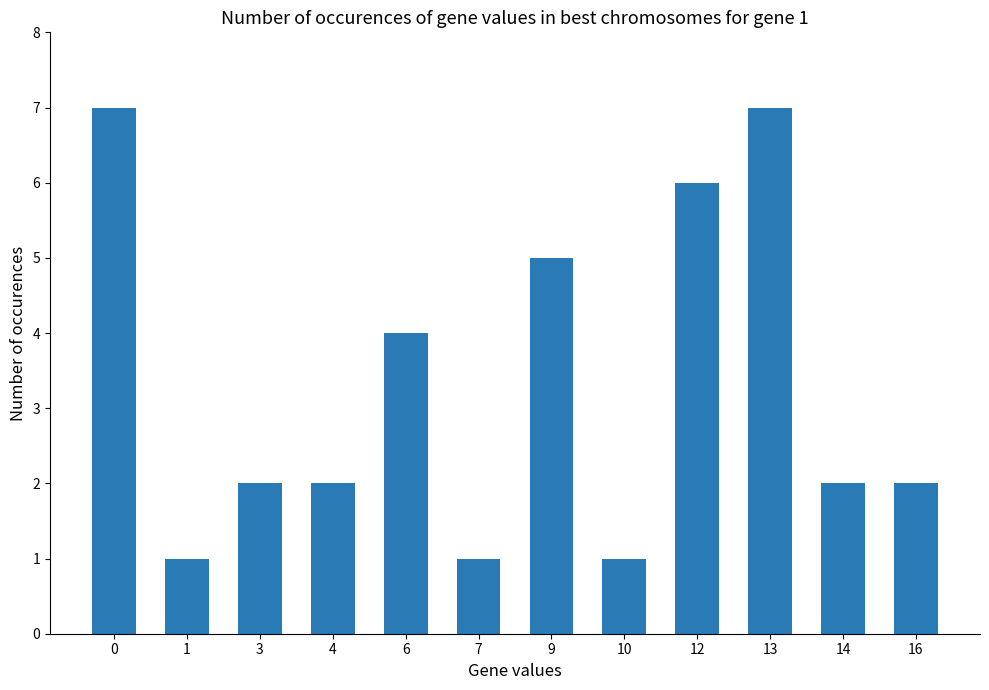

True or false: the data shows 2 at 4.

True